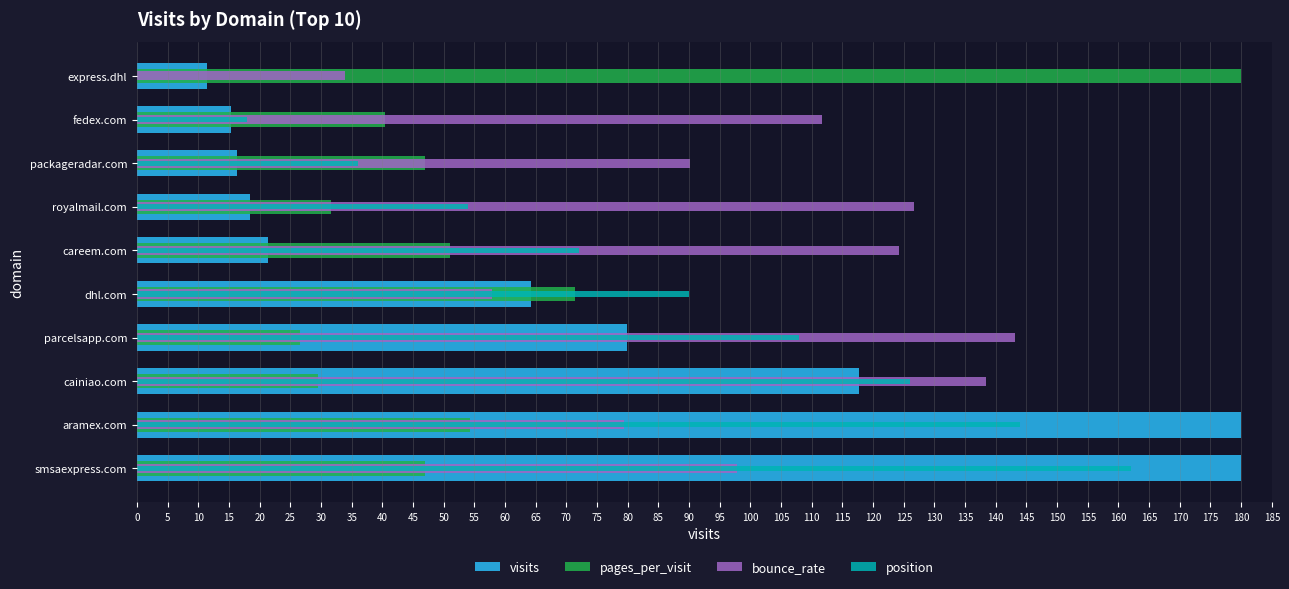

At how many categories does at least one series exceed 79?

10